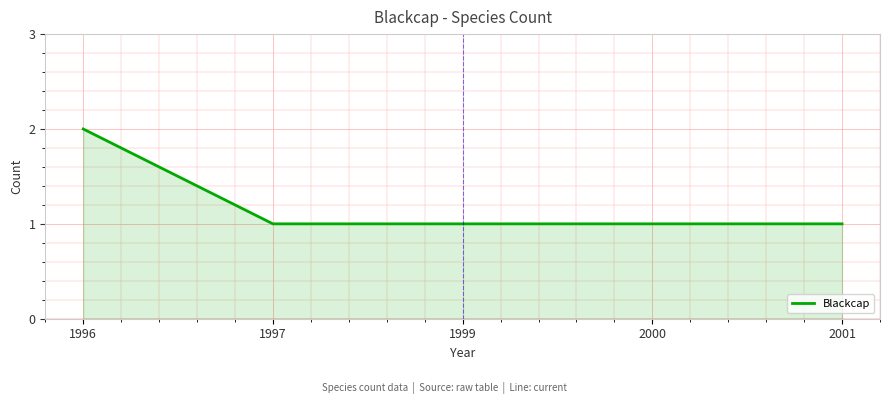

What is the difference between the values at 1996 and 1997?

1